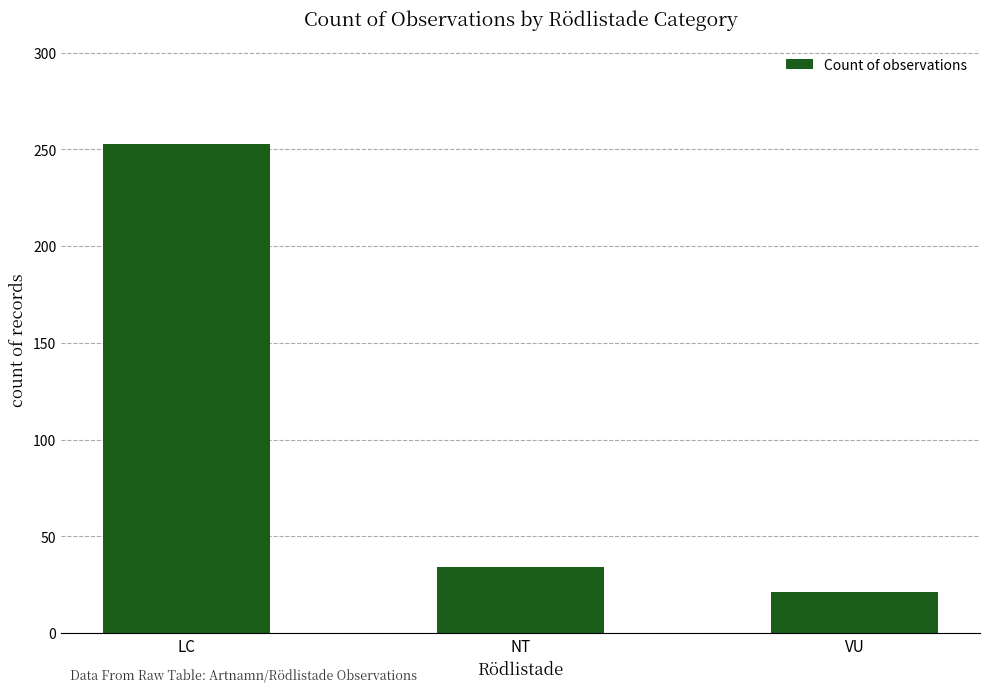

Rank the categories by value from lowest to highest.

VU, NT, LC